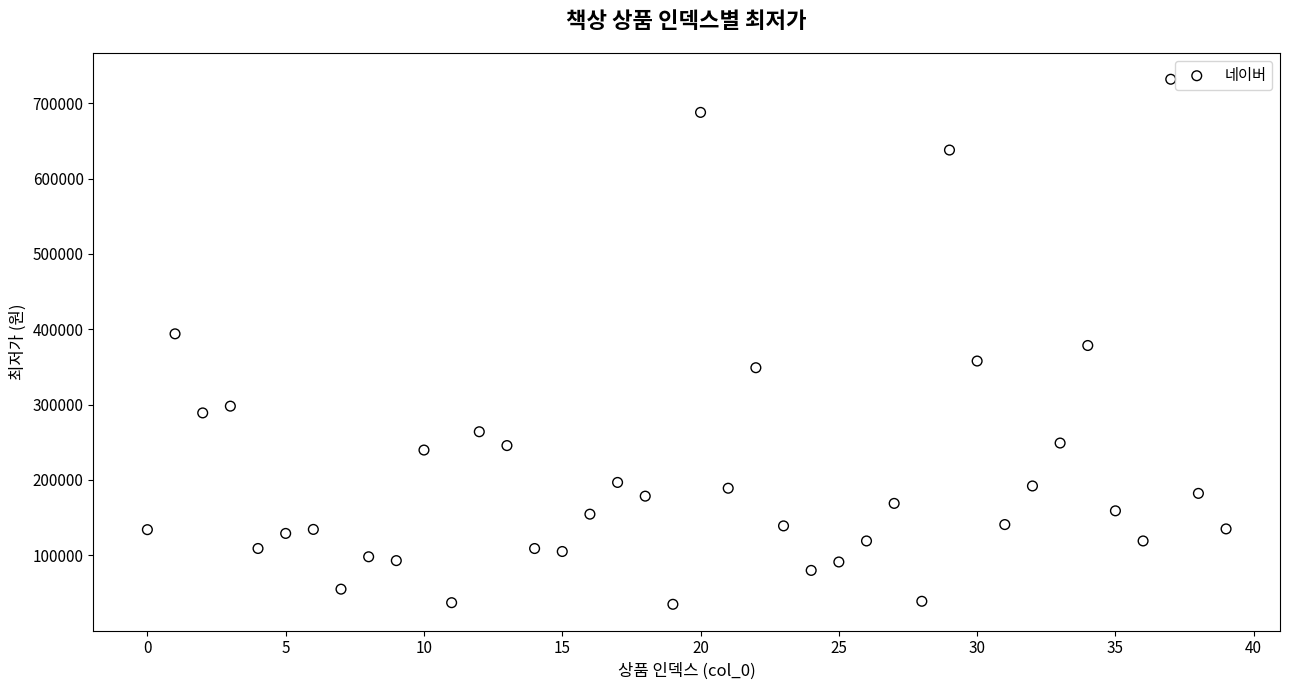

What is the range of Y values (max minus min)?

697100